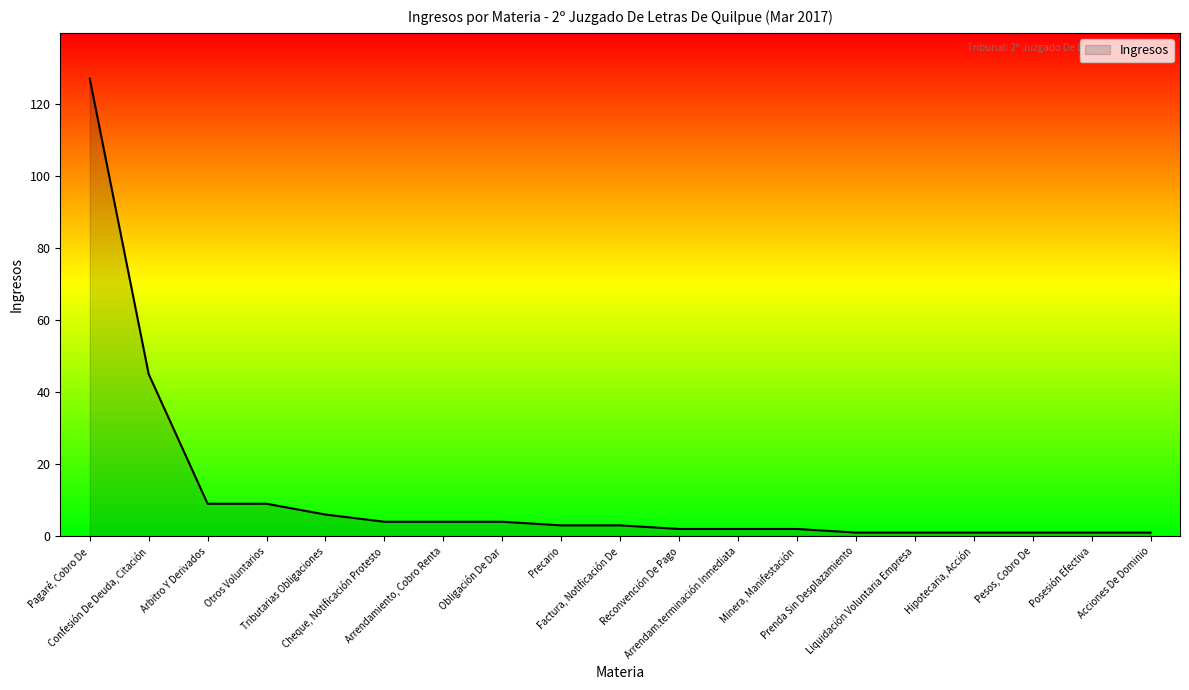

What is the greatest value displayed?

127